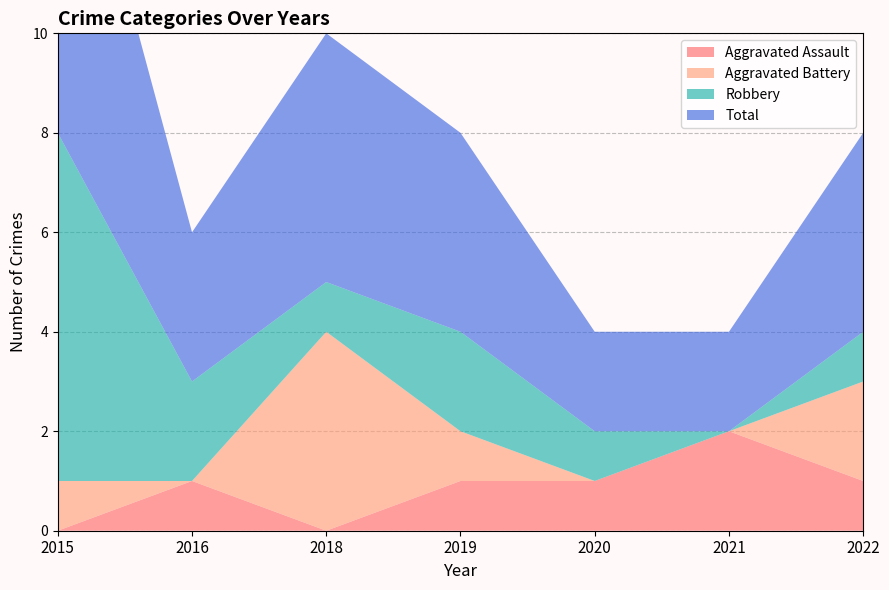

Reading left to right, transcribe all the data shown in this chart.

Aggravated Assault: 0	1	0	1	1	2	1
Aggravated Battery: 1	0	4	1	0	0	2
Robbery: 7	2	1	2	1	0	1
Total: 8	3	5	4	2	2	4